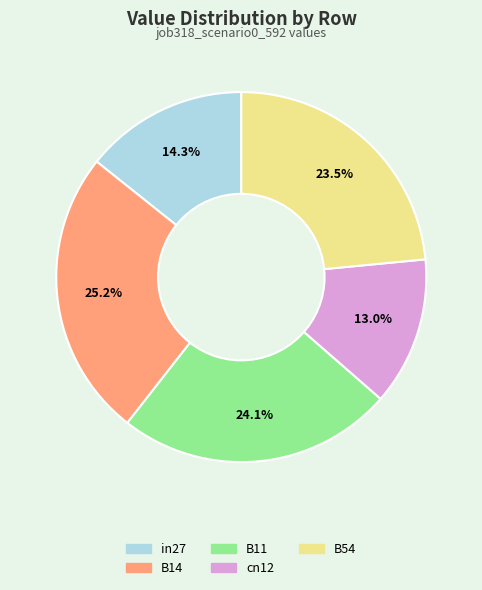

How many slices are in this pie chart?

5